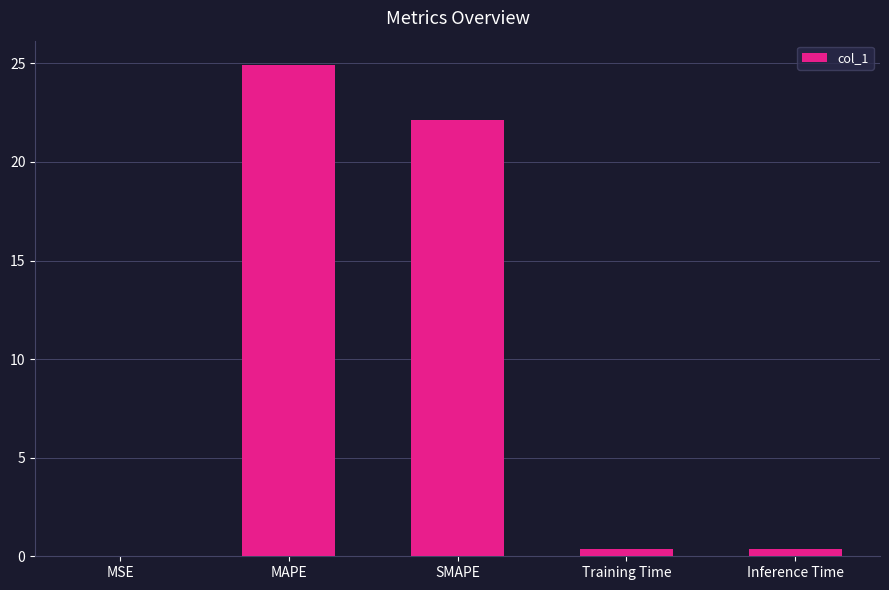

How many categories are shown in the chart?

5